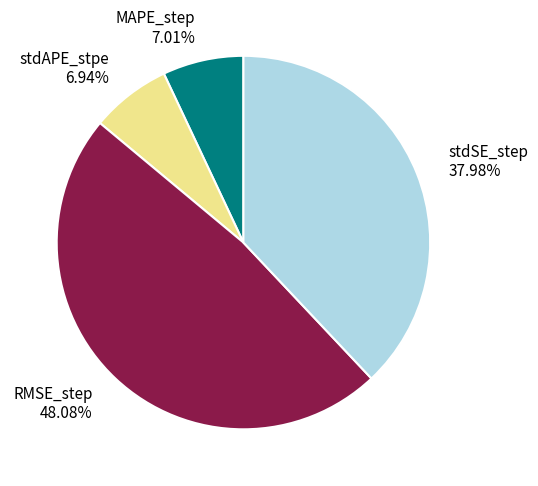

Combined, do stdAPE_stpe and RMSE_step account for over 50%?

Yes